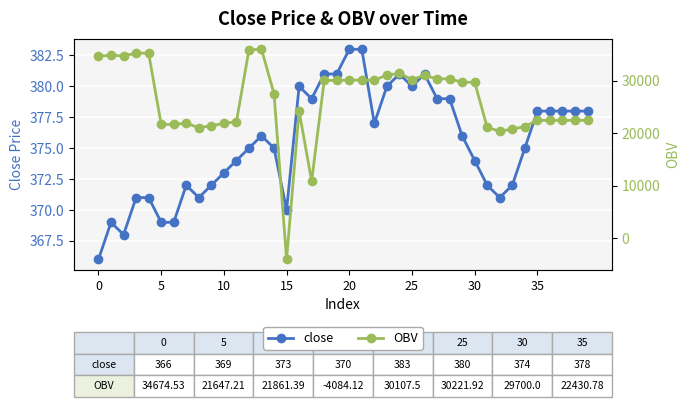

Is it true that close equals 366.0 at 0?

True